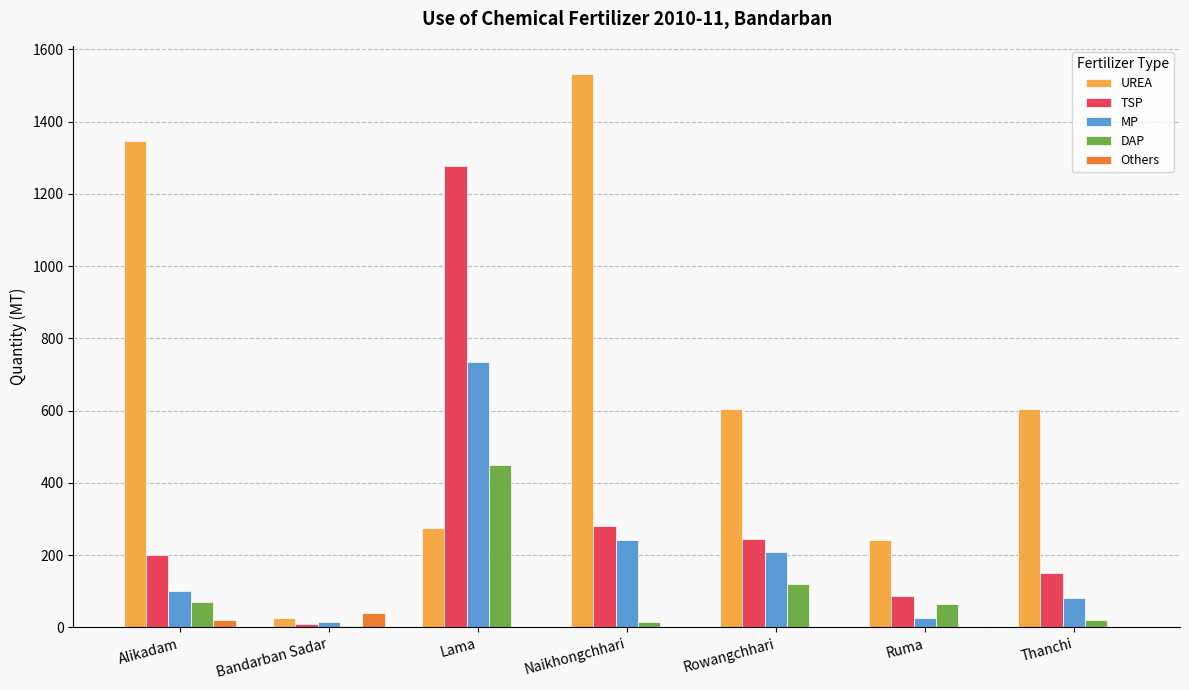

What is the greatest value displayed?

1533